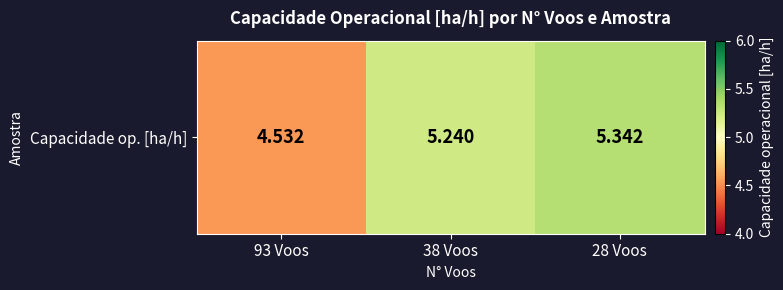

Reading right to left, list all the values displayed in this chart.

5.3	5.2	4.5